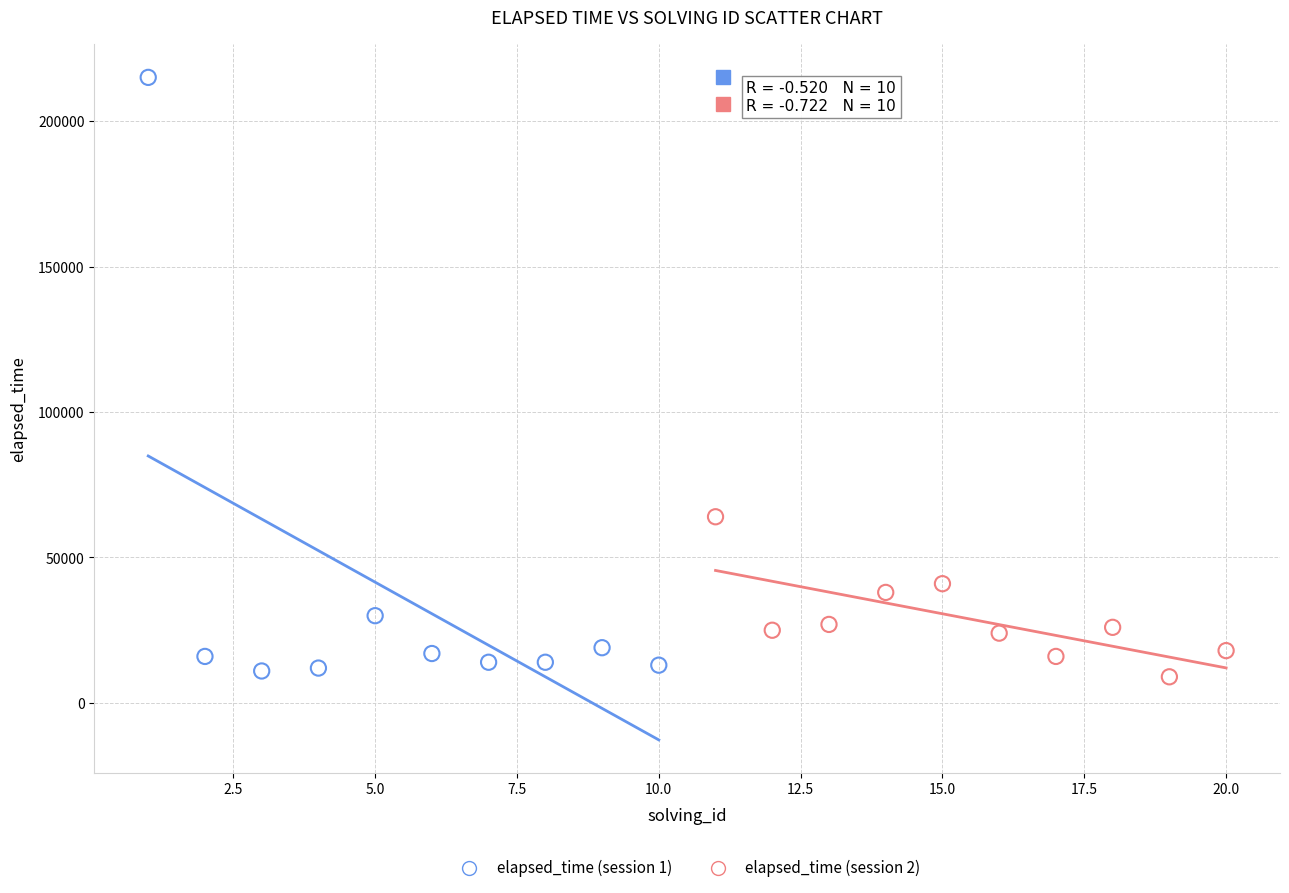

Which series reaches the maximum Y coordinate?

elapsed_time (session 1)